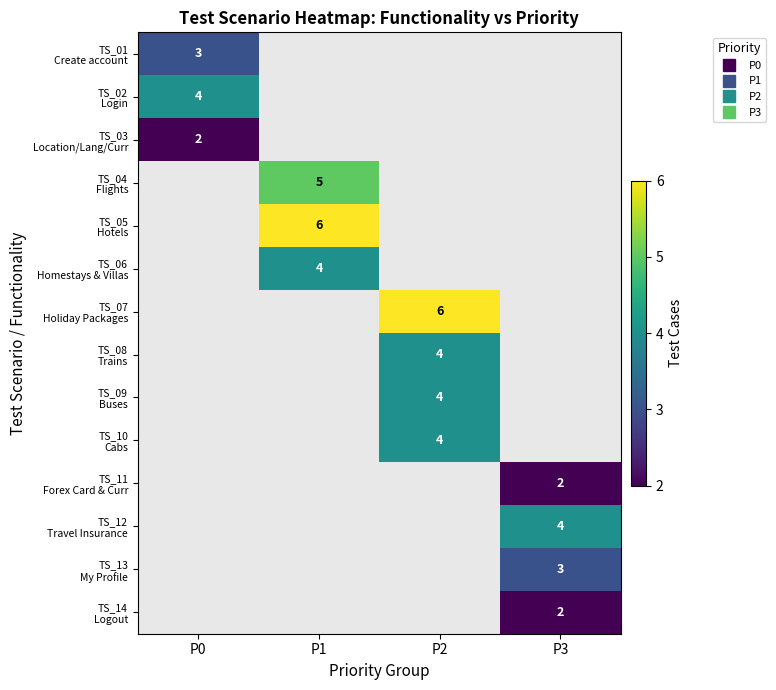

Between P3 and P2, which is larger?

P2